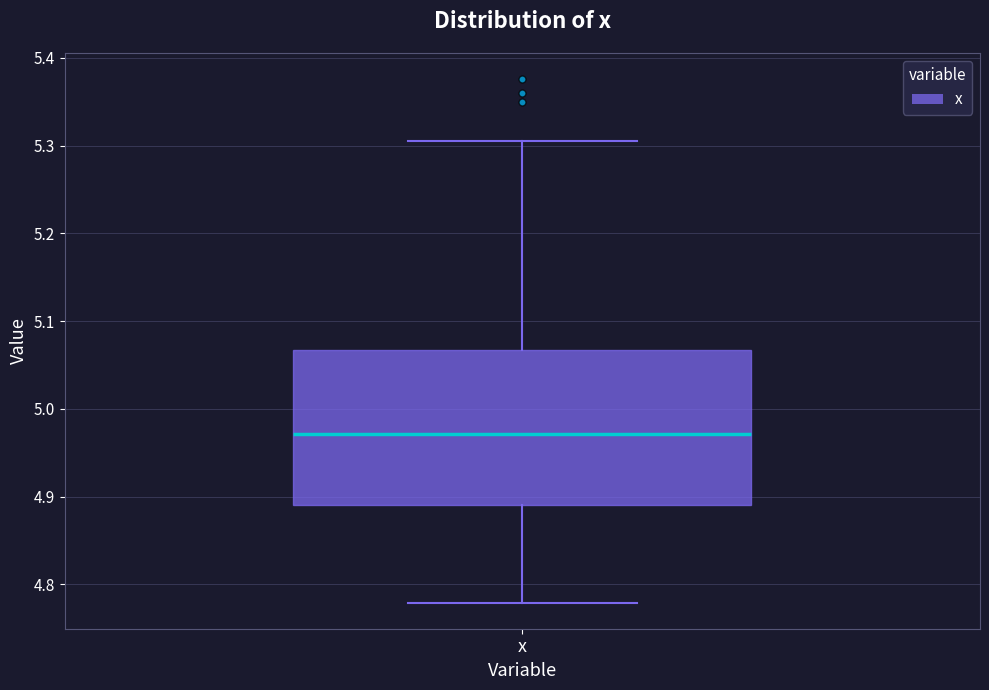

Where does the lower whisker of the box for x end on the y-axis? The values are not printed on the chart, so give them approximately, as read against the axis.

4.78